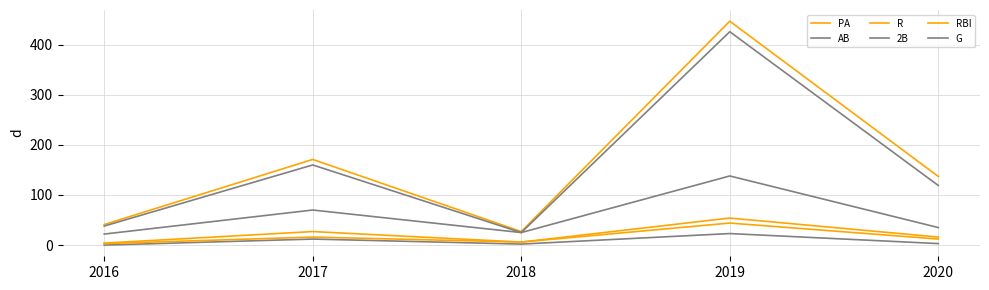

What is the value of the AB point at the 2nd from the left?

160